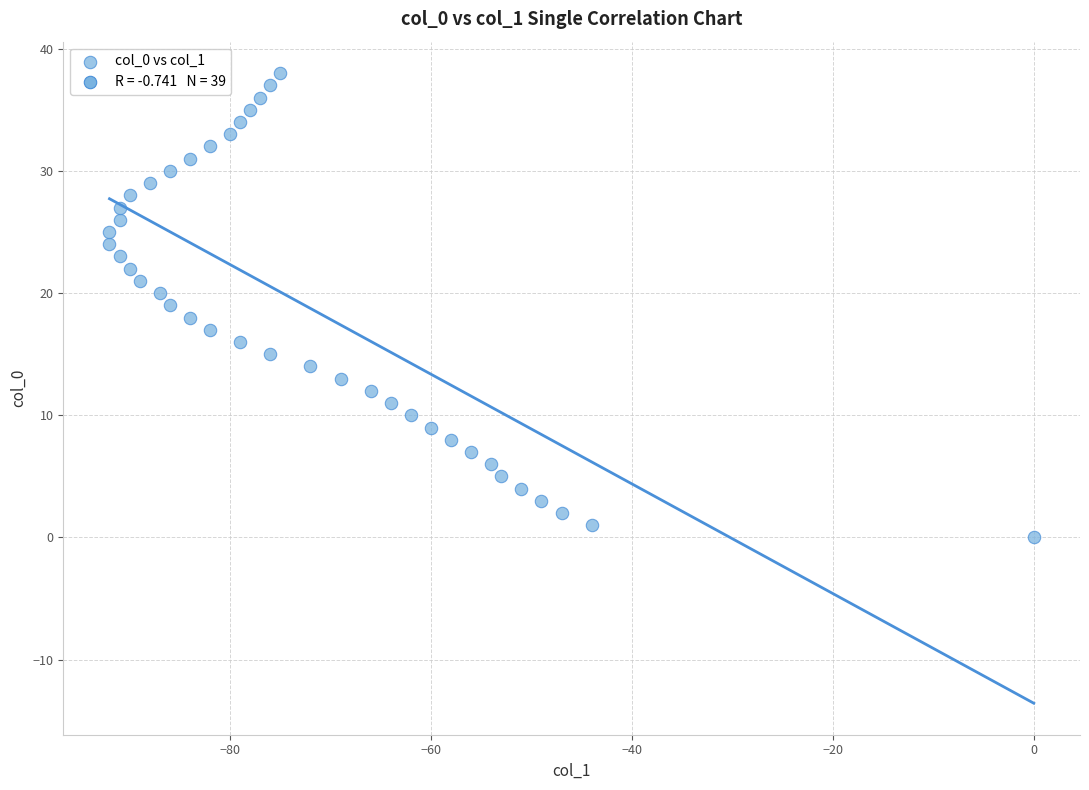

What is the range of X values (max minus min)?

92